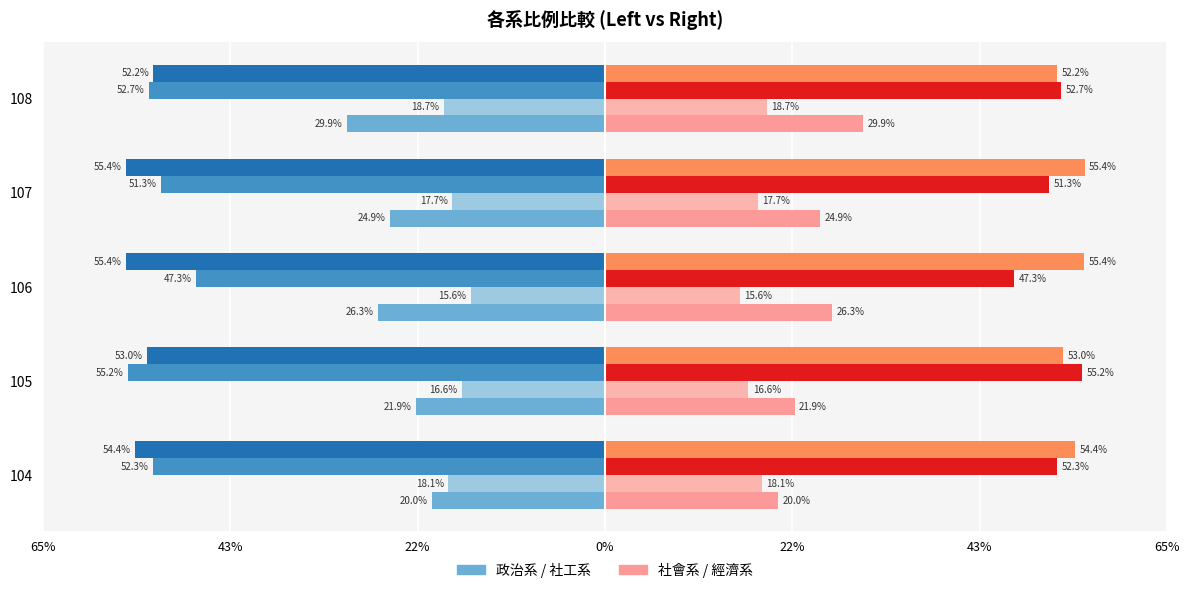

True or false: 社工系 has a value of -0.1 at 107.

False